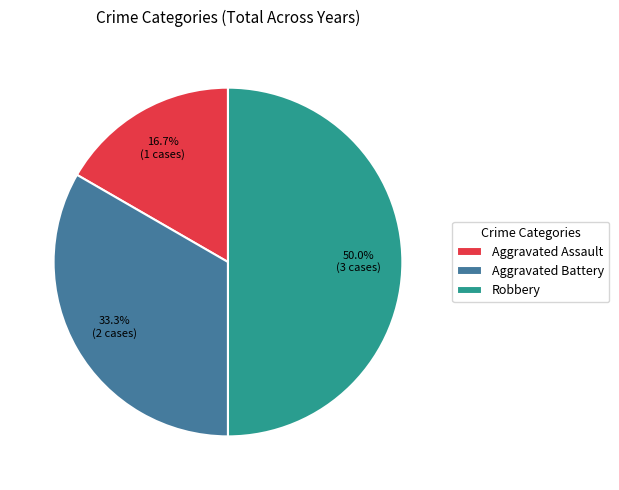

Rank the categories by value from lowest to highest.

Aggravated Assault, Aggravated Battery, Robbery